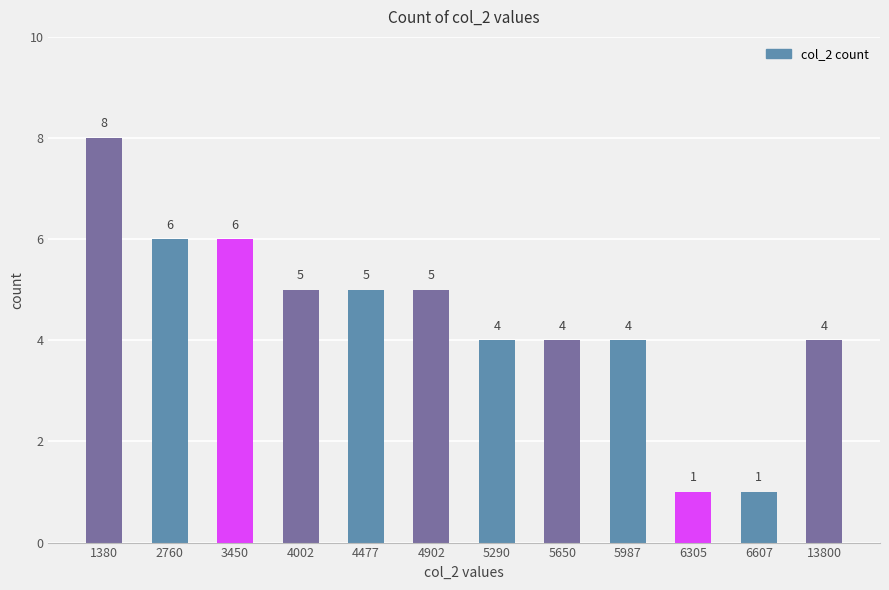

Reading right to left, transcribe all the data shown in this chart.

13800=4	6607=1	6305=1	5987=4	5650=4	5290=4	4902=5	4477=5	4002=5	3450=6	2760=6	1380=8